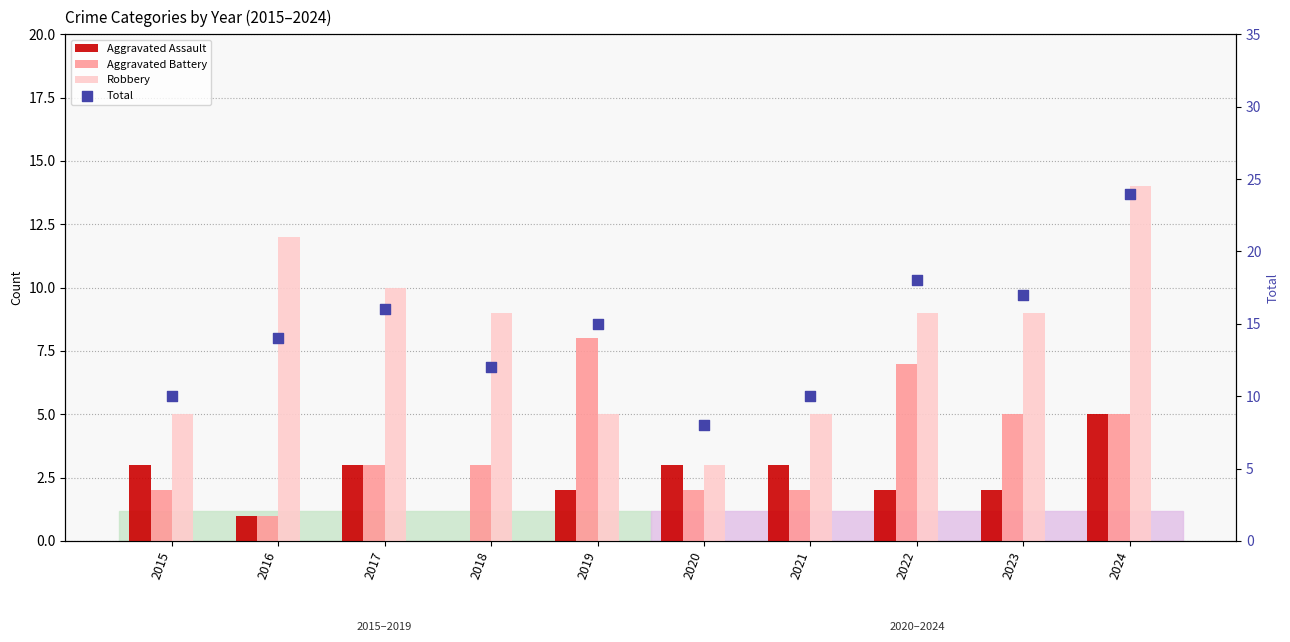

What is the total value across all series at 2018?

24